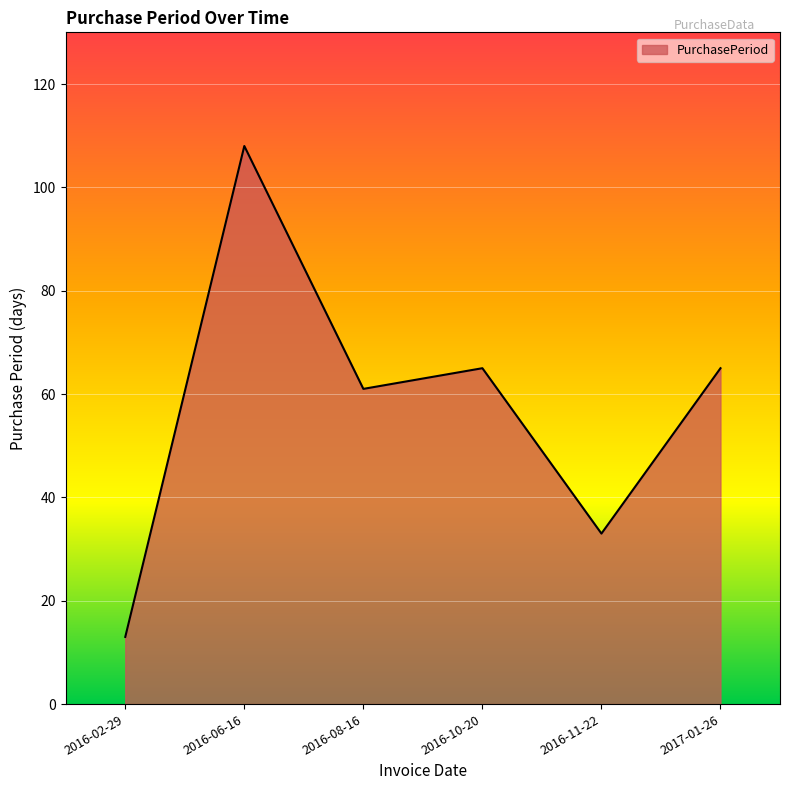

Reading left to right, list all the values displayed in this chart.

2016-02-29=13	2016-06-16=108	2016-08-16=61	2016-10-20=65	2016-11-22=33	2017-01-26=65